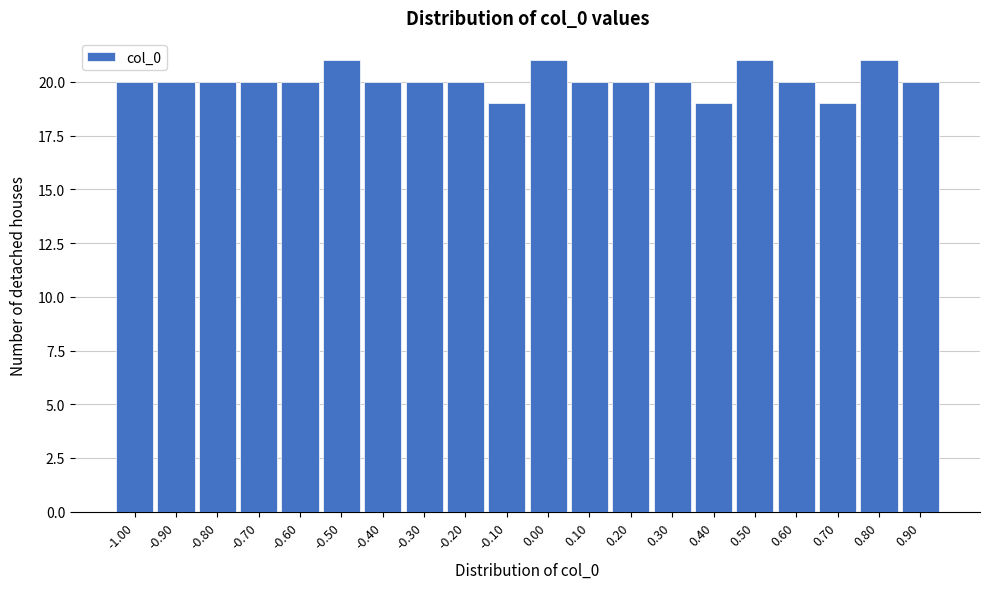

Reading right to left, transcribe all the data shown in this chart.

0.90=20	0.80=21	0.70=19	0.60=20	0.50=21	0.40=19	0.30=20	0.20=20	0.10=20	0.00=21	-0.10=19	-0.20=20	-0.30=20	-0.40=20	-0.50=21	-0.60=20	-0.70=20	-0.80=20	-0.90=20	-1.00=20